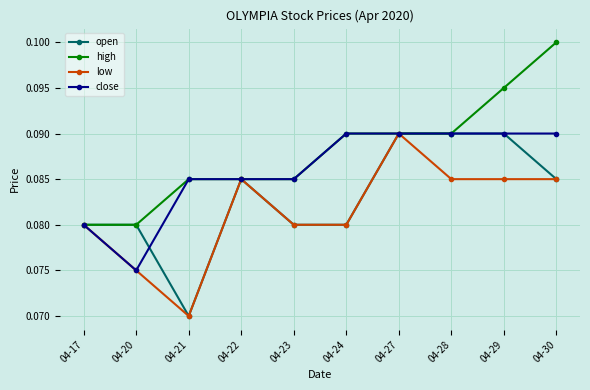

What is the total value across all series at 04-24?

0.3